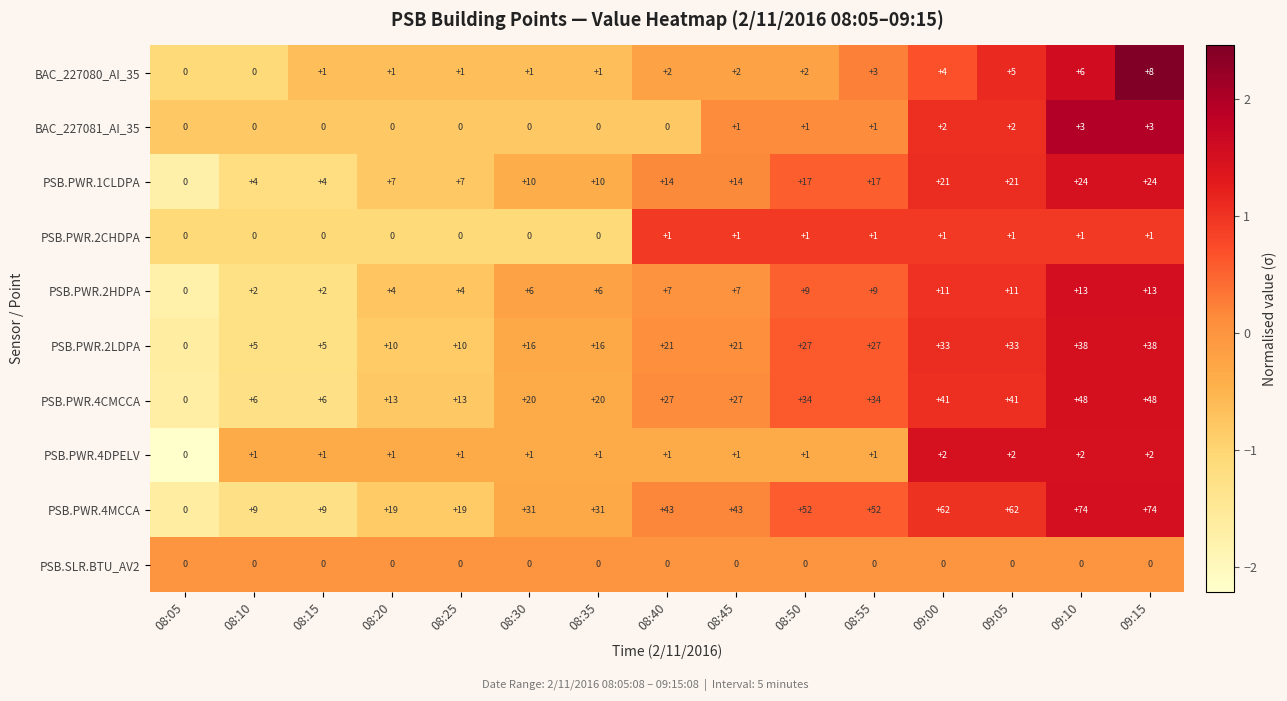

What is the total value across all series at 08:20?

55